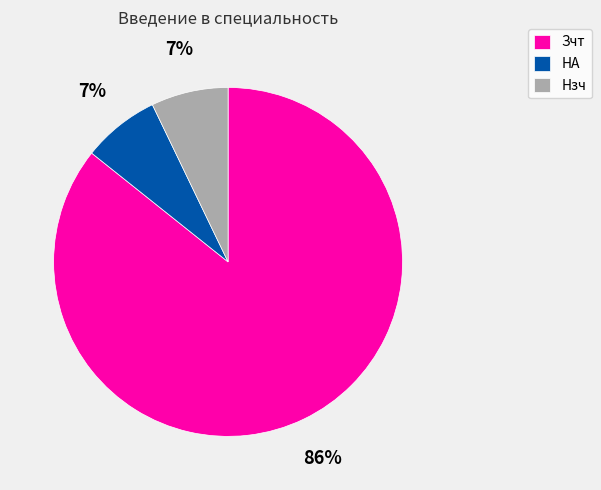

Approximately how many times larger is the value at Нзч compared to НА?

1.0